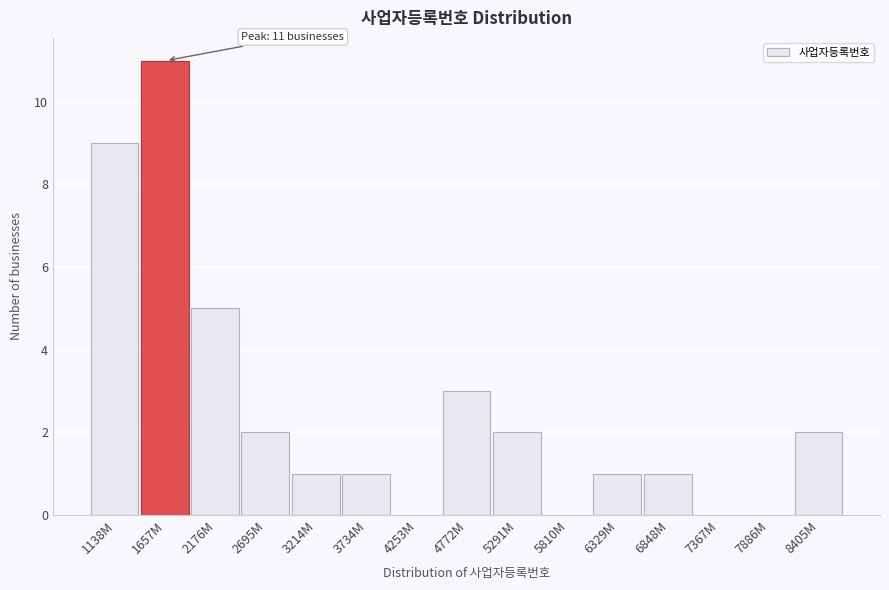

Reading right to left, what are all the values shown in this chart?

8405M=2	7886M=0	7367M=0	6848M=1	6329M=1	5810M=0	5291M=2	4772M=3	4253M=0	3734M=1	3214M=1	2695M=2	2176M=5	1657M=11	1138M=9